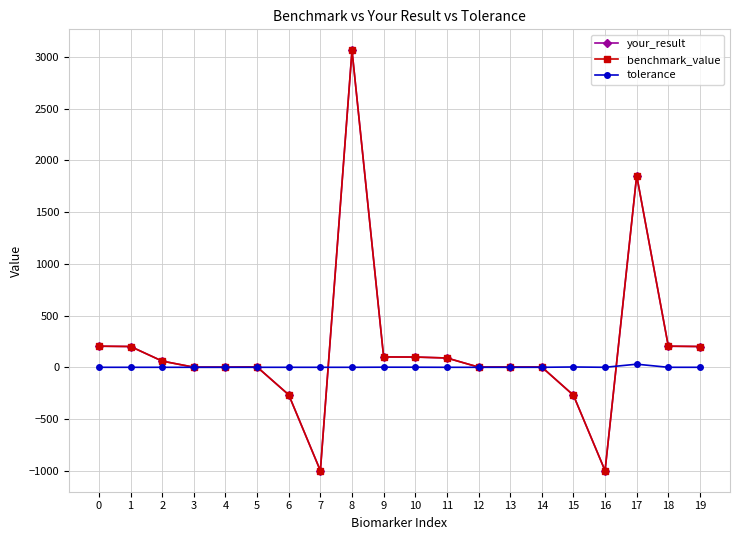

Is the value of tolerance at 7 greater than the value of your_result at 10?

No